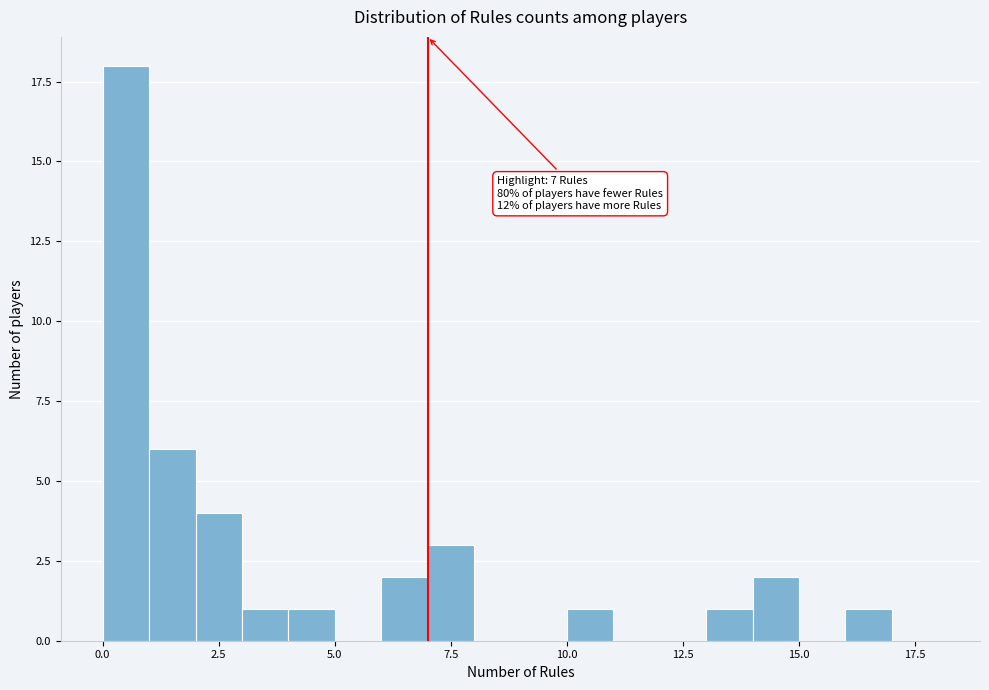

Read against the x-axis, roughly where is the centre of the tallest bar?

0.5